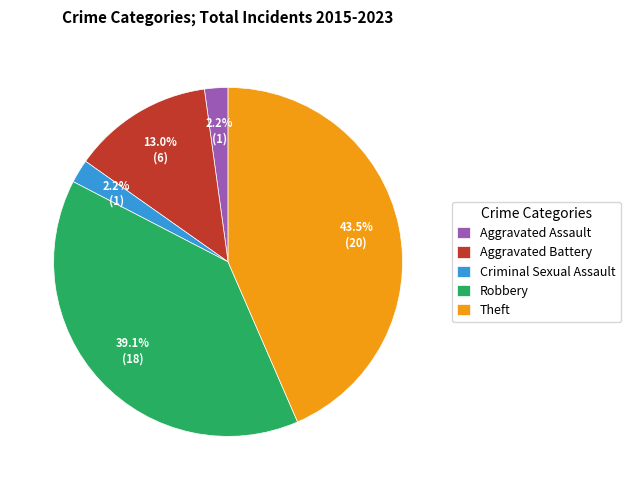

To the nearest percent, what portion does Aggravated Assault represent?

2%